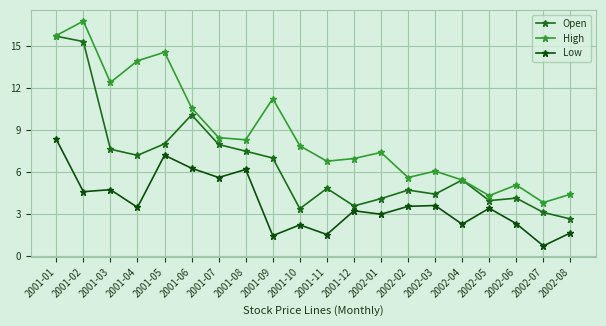

Where is Low nearest to the value 4?

2002-03